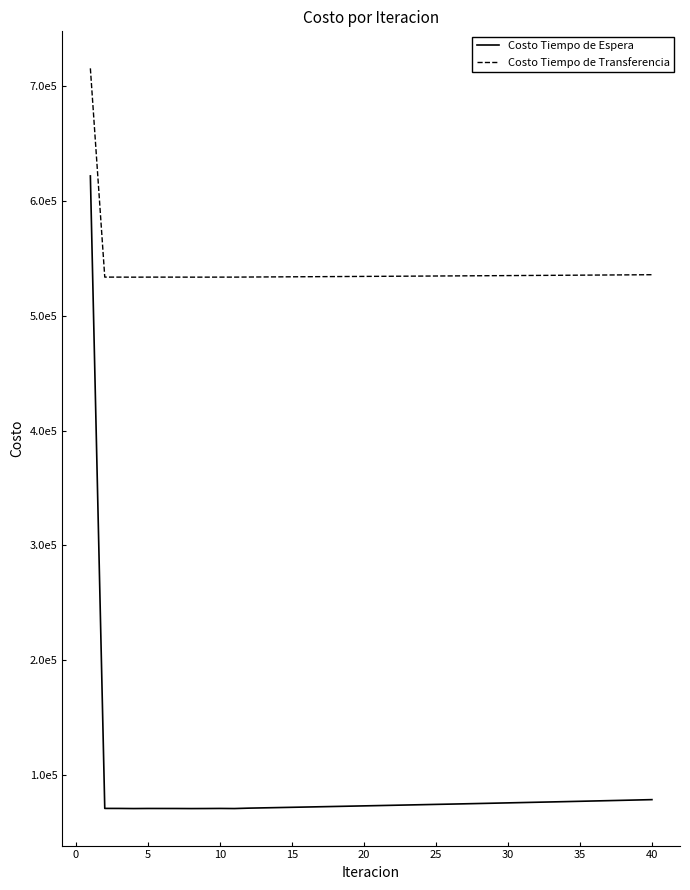

What is the highest value of the Costo Tiempo de Transferencia series?

715640.6